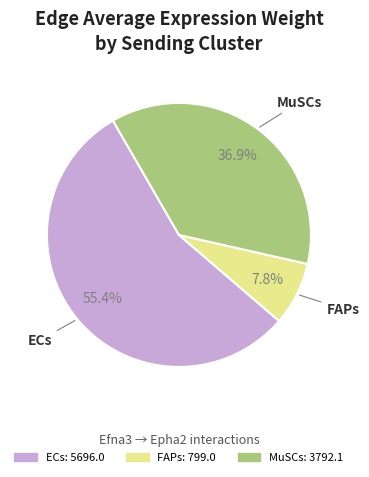

Does MuSCs represent more than half of the total?

No